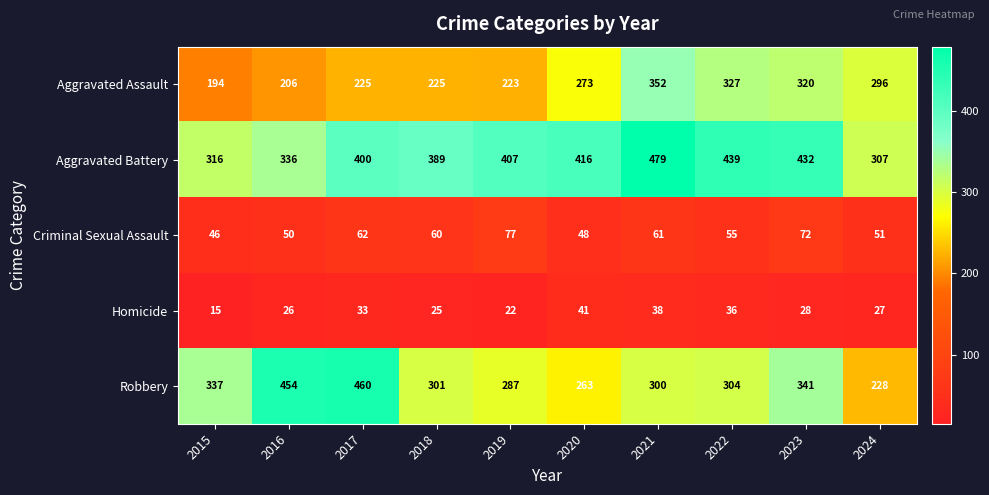

Which series has the widest spread of values?

Robbery